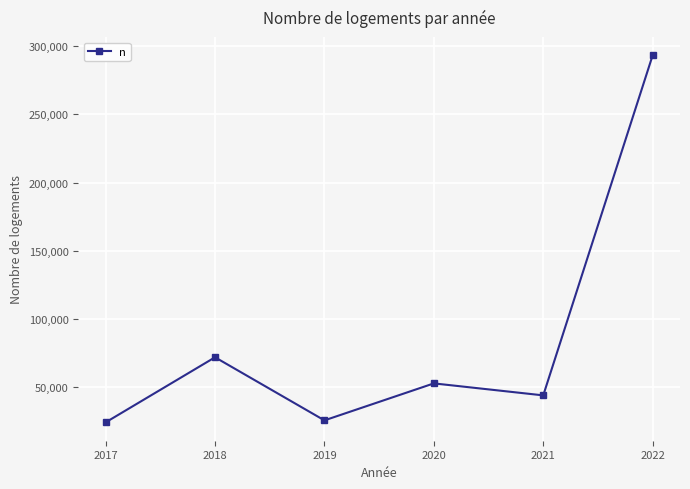

What is the value of the 3rd point from the left?

25818